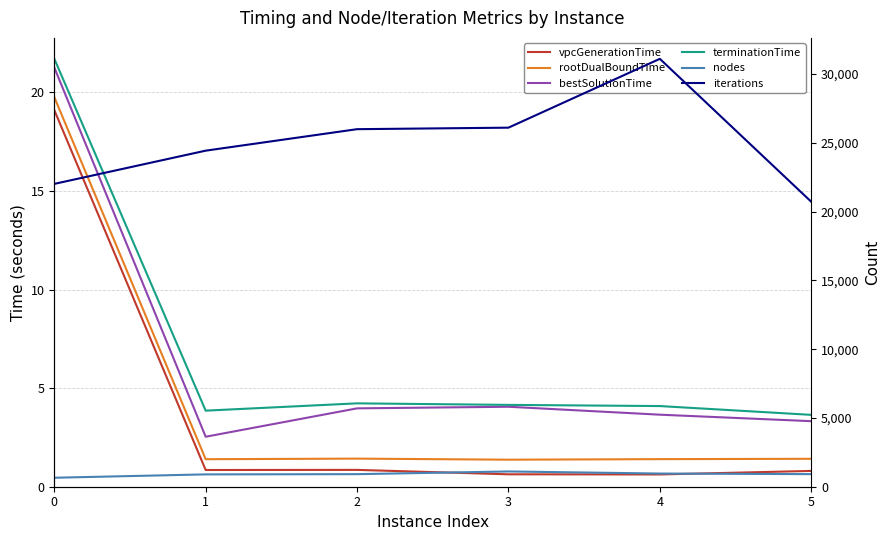

How many lines are shown in the chart?

6